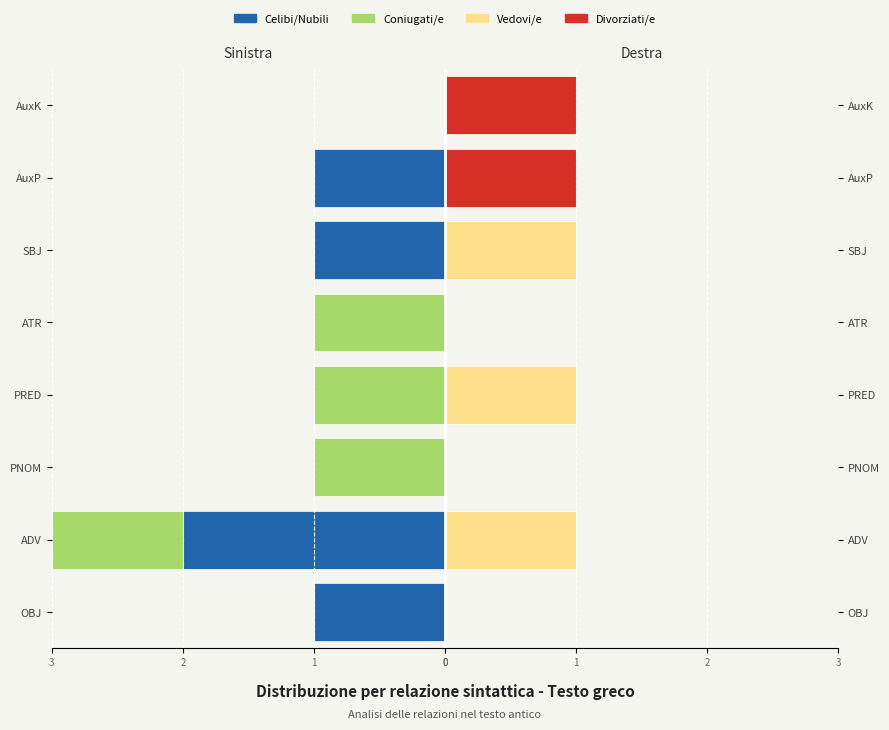

How many groups of bars are there?

8